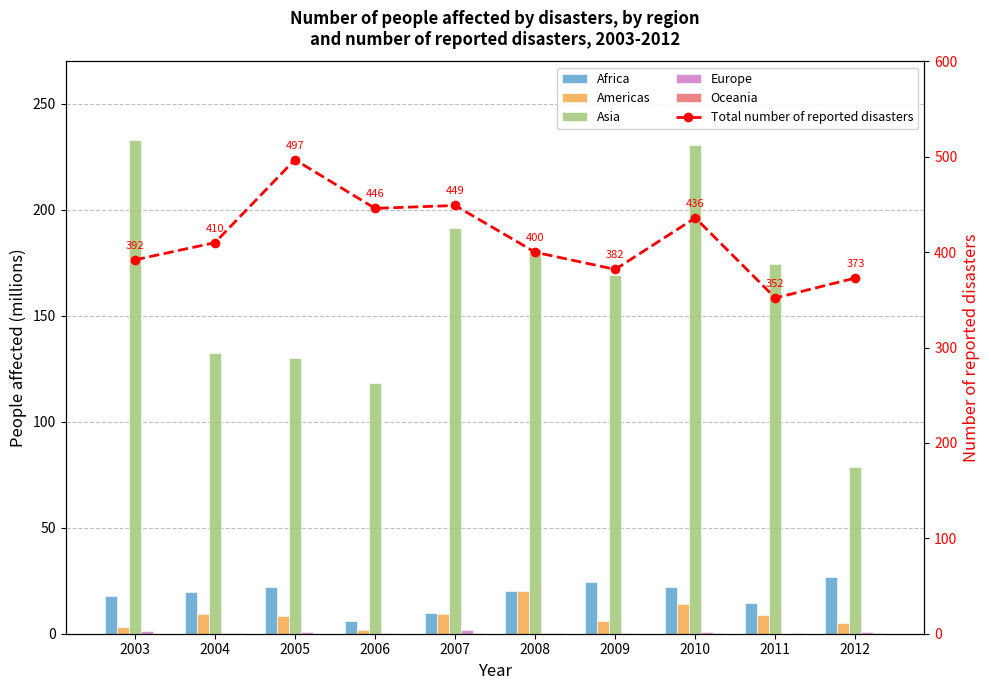

Reading right to left, extract all data points from this chart.

Africa: 26.6	14.3	21.9	24.4	20.0	9.7	6.1	22.0	19.9	17.6
Americas: 4.8	9.0	14.0	6.0	20.0	9.1	1.5	8.2	9.2	3.3
Asia: 78.8	174.6	230.5	169.1	181.7	191.2	118.4	129.9	132.2	233.0
Europe: 0.6	0.0	0.8	0.1	0.3	1.6	0.1	0.6	0.4	1.3
Oceania: 0.3	0.3	0.5	0.1	0.1	0.2	0.0	0.0	0.1	0.0
Total number of reported disasters: 373.0	352.0	436.0	382.0	400.0	449.0	446.0	497.0	410.0	392.0